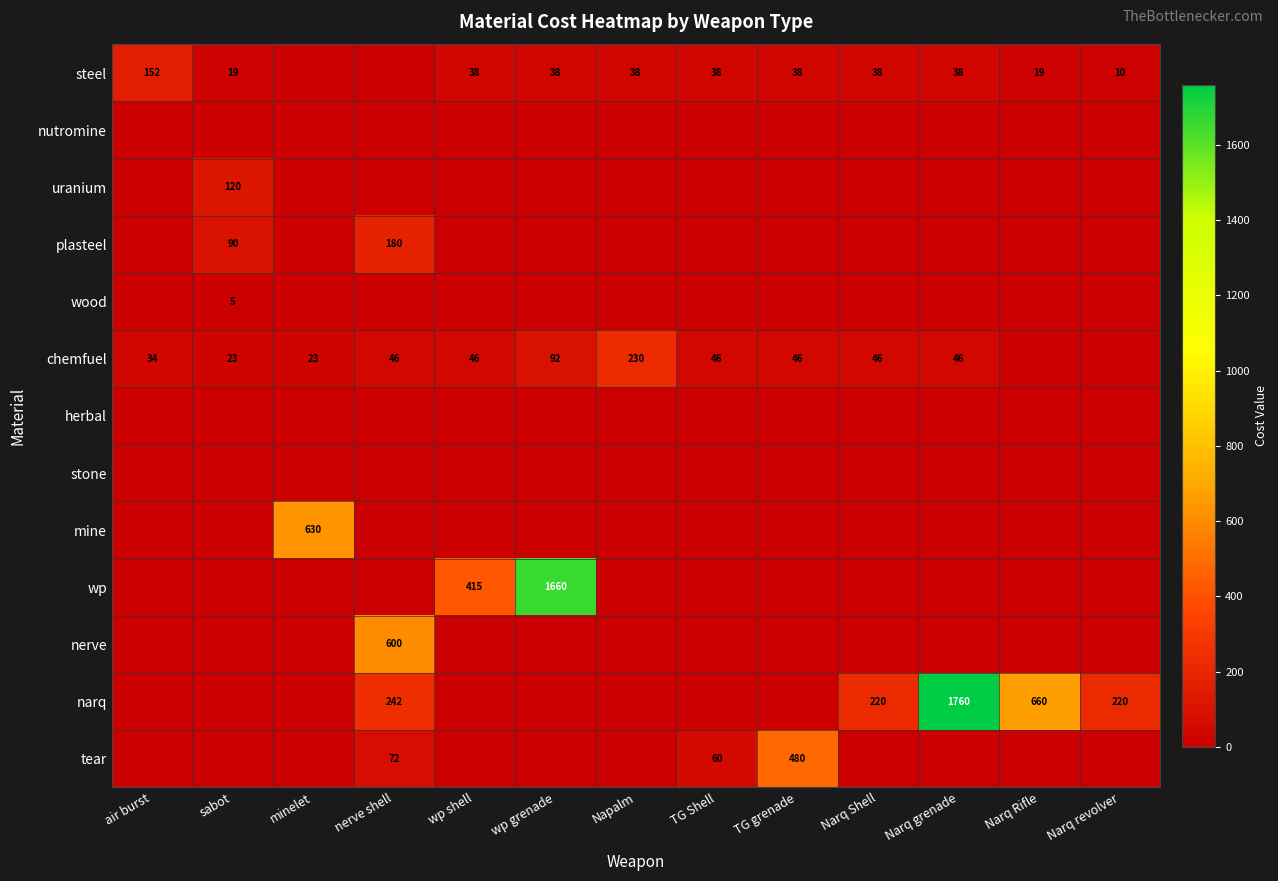

Is it true that chemfuel equals 60 at Narq Shell?

False